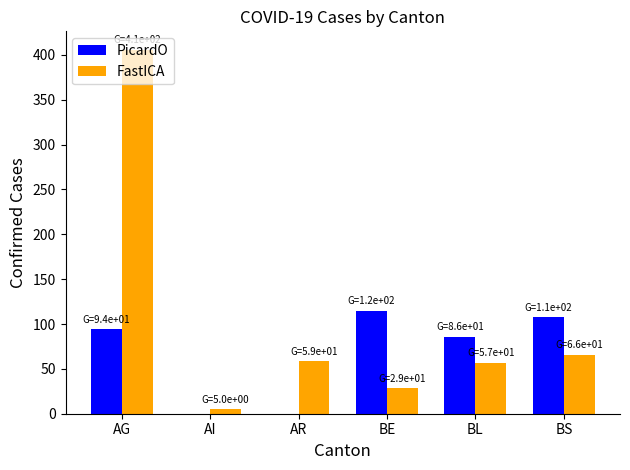

Reading left to right, extract all data points from this chart.

PicardO: AG=94	AI=0	AR=0	BE=115	BL=86	BS=108
FastICA: AG=406	AI=5	AR=59	BE=29	BL=57	BS=66